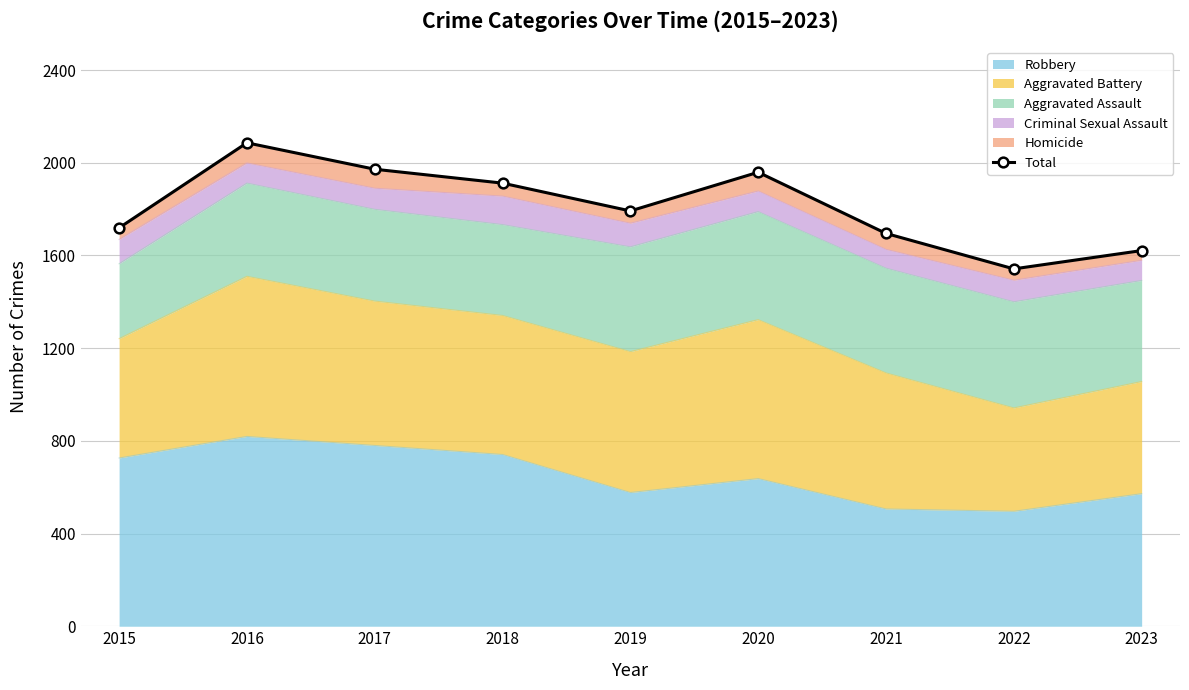

Which has a higher value, 2017 or 2020?

2017